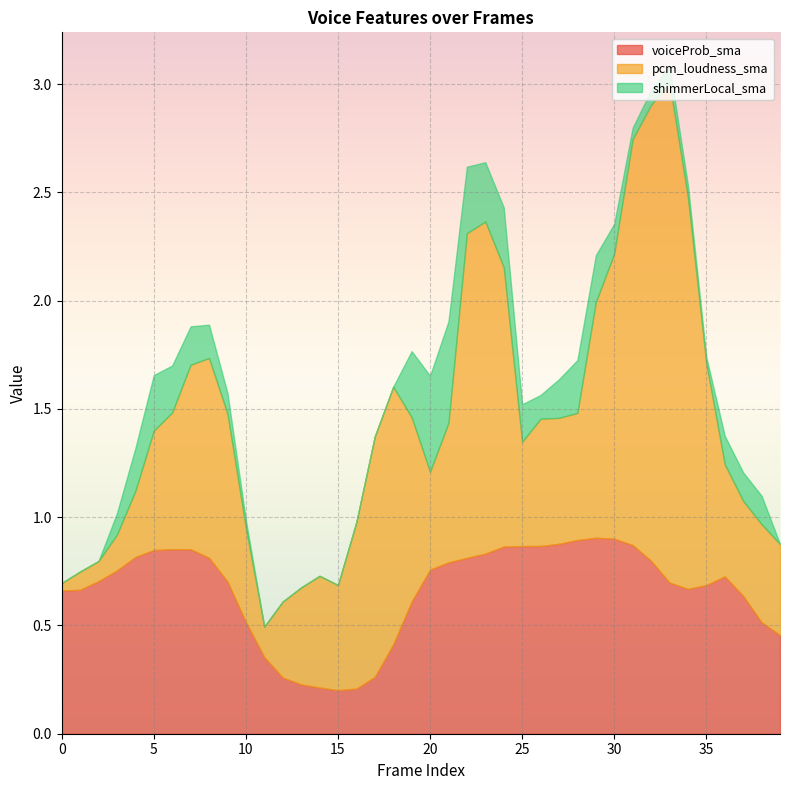

True or false: voiceProb_sma has more than 0 points higher than both neighbors.

True